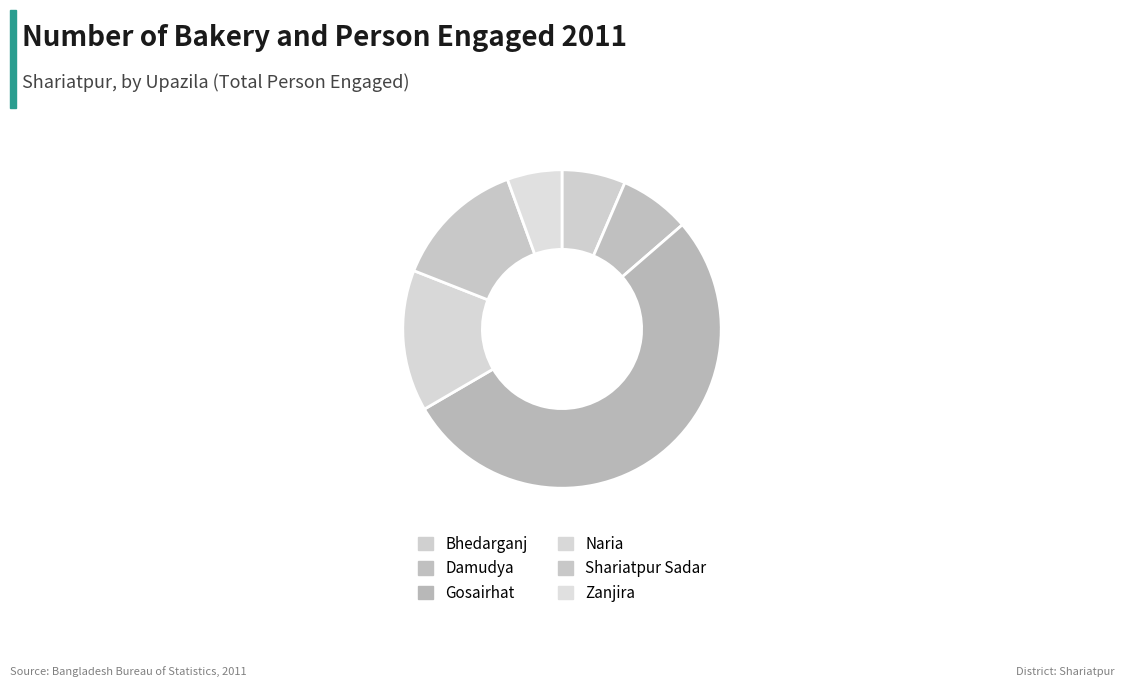

Count the number of slices in the pie.

6